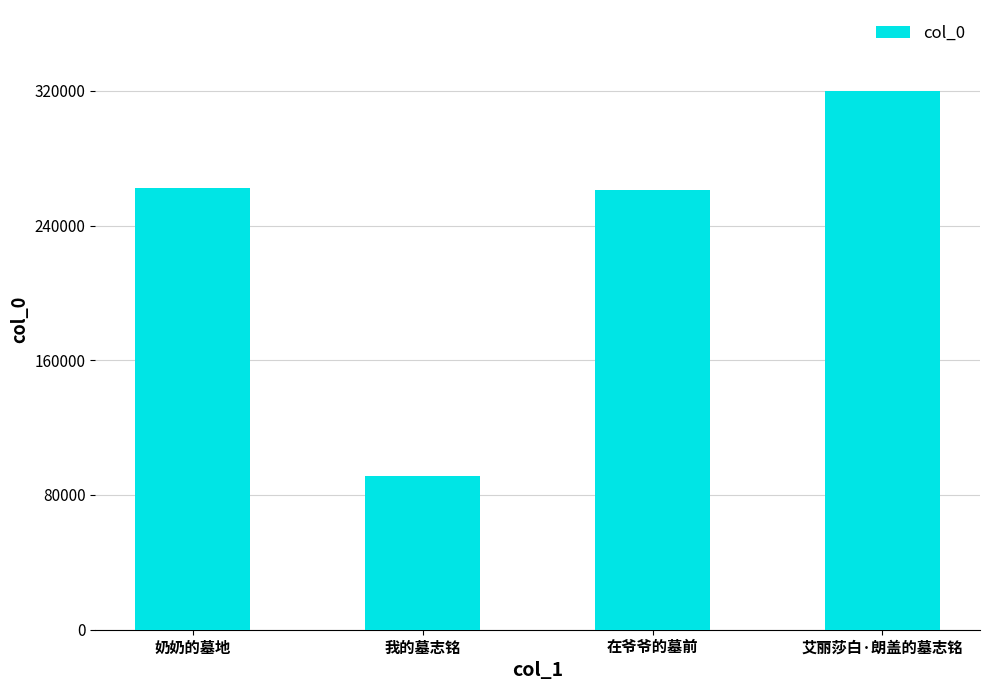

Is it true that the value at 在爷爷的墓前 is 68486?

False